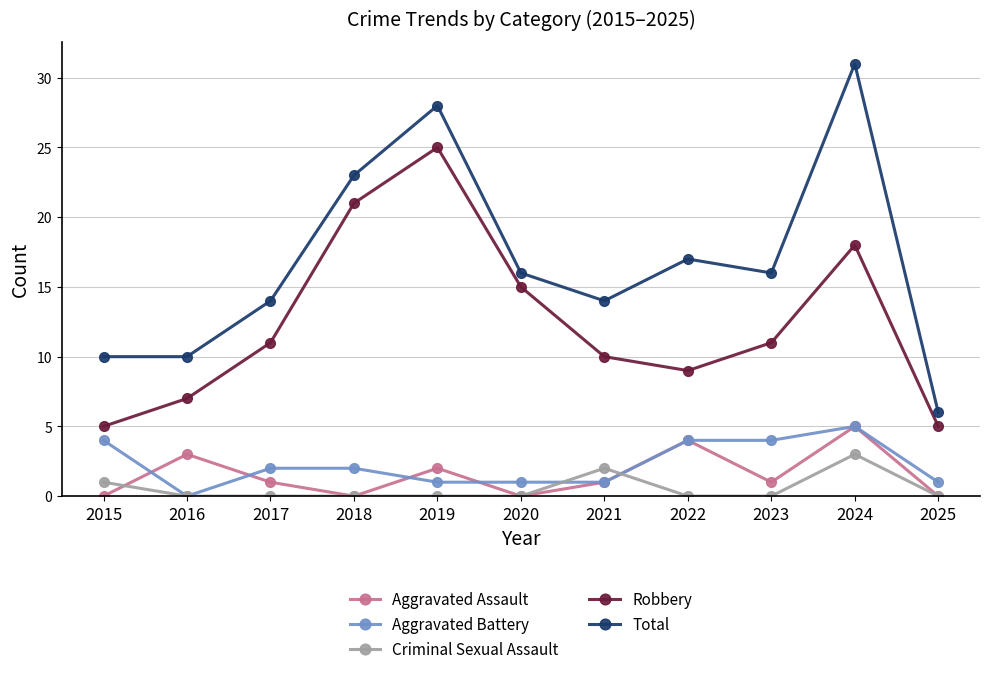

Where is Total nearest to the value 18?

2022